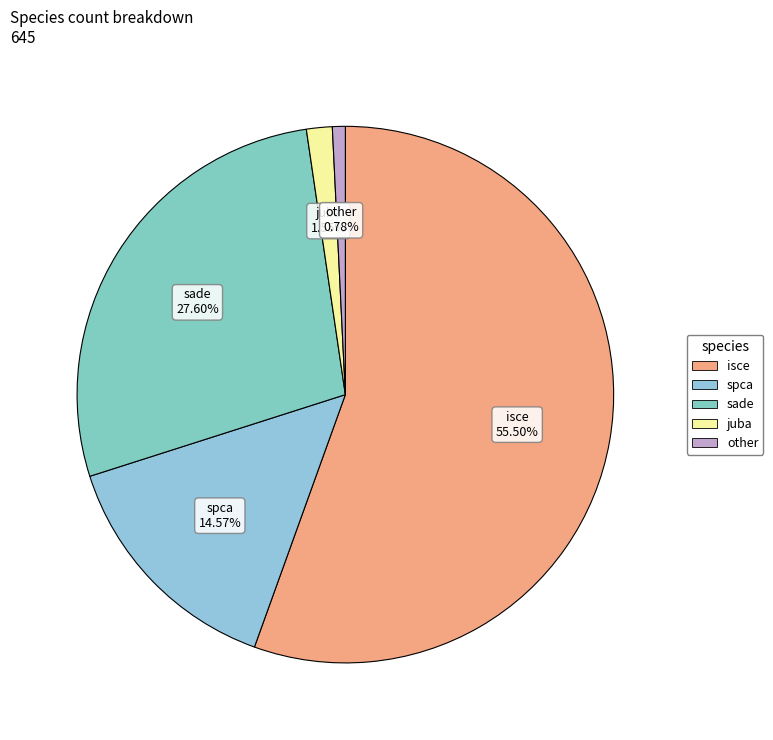

How many slices are in this pie chart?

5